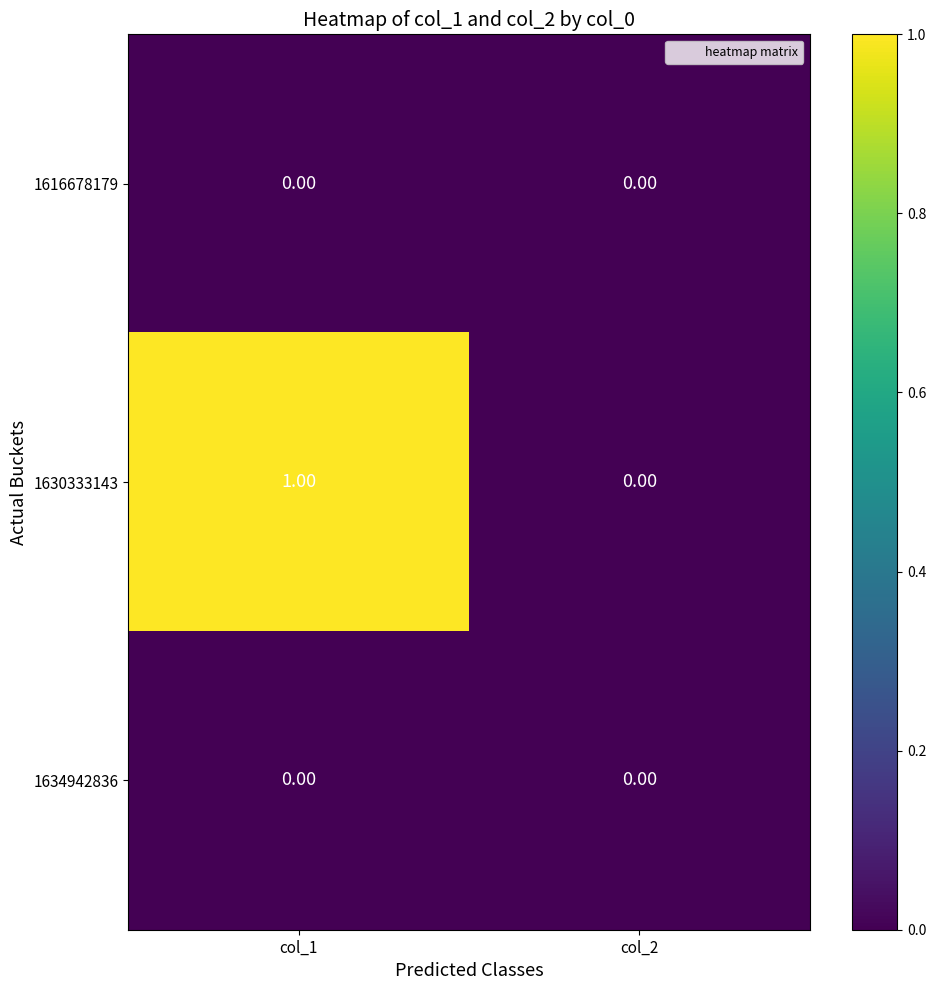

At which category is the sum across all series the highest?

col_1